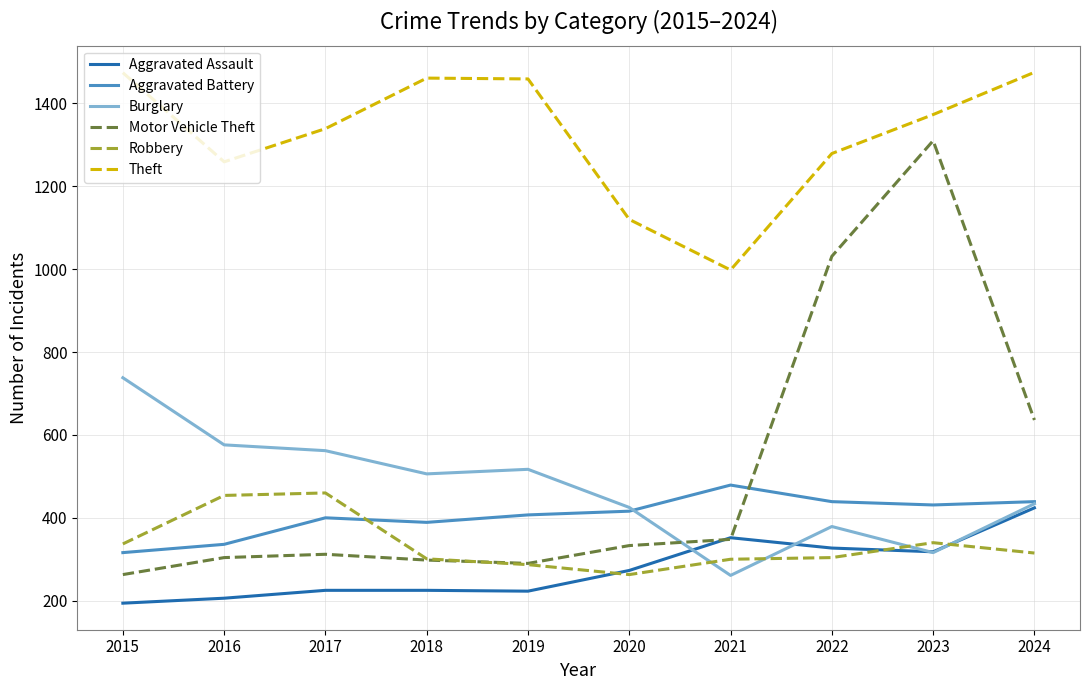

At which category is the sum across all series the highest?

2023